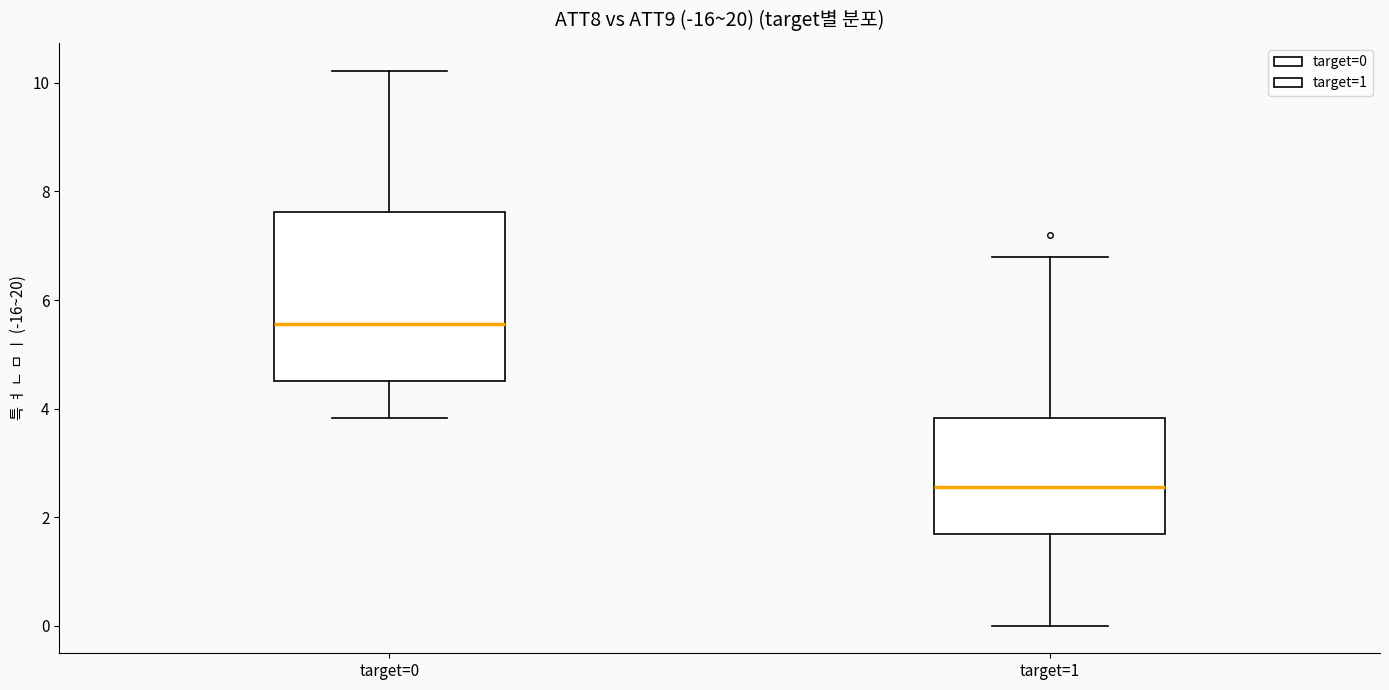

Reading left to right, read every box against the y-axis: the position of its median line, the range the box covers, and the ends of its whiskers. The values are not printed on the chart, so give them approximately, as read against the axis.

target=0: median 5.6, box 4.6 to 7.6, whiskers 3.8 to 10.2
target=1: median 2.6, box 1.6 to 3.8, whiskers 0.0 to 6.8